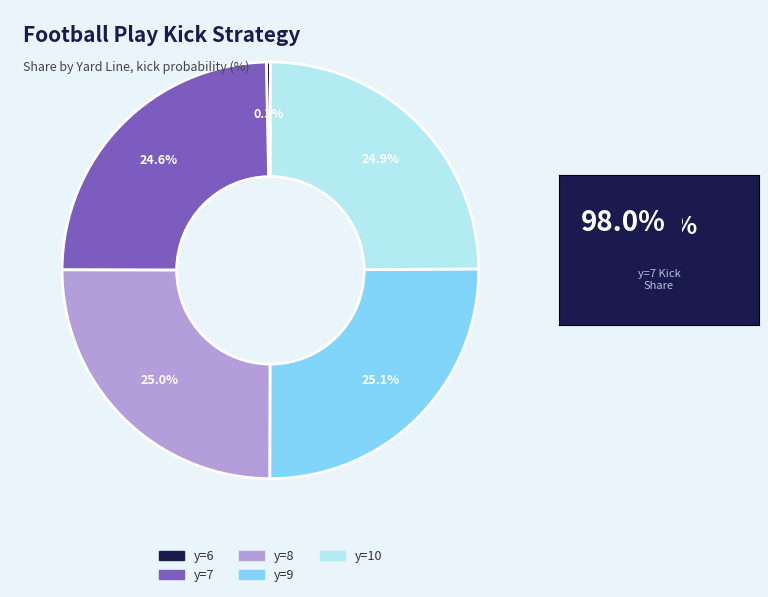

Is there a majority slice in this chart?

No